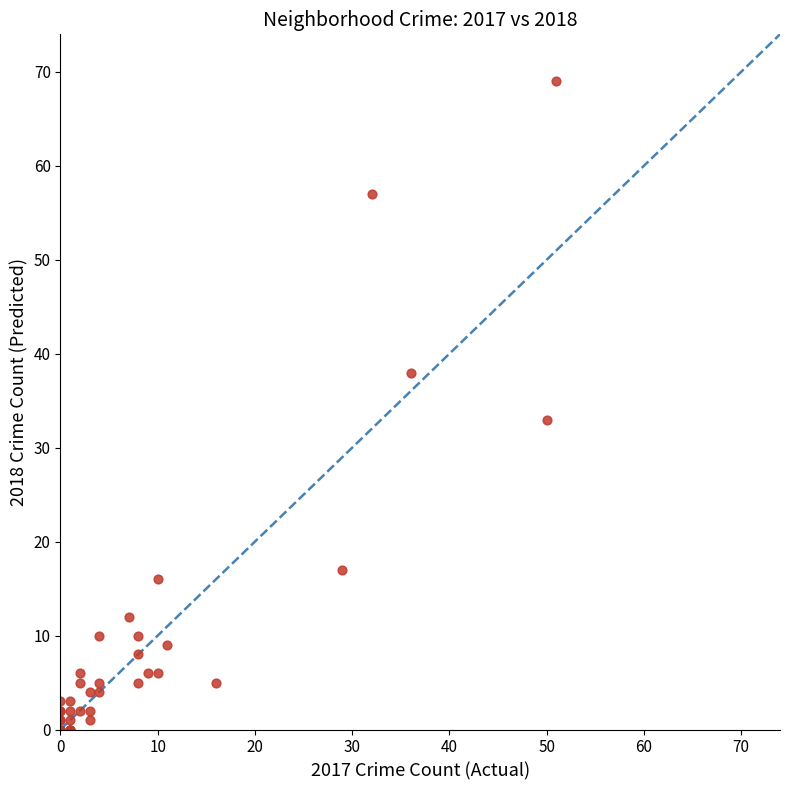

What Y value in the scatter plot is closest to 34?

33